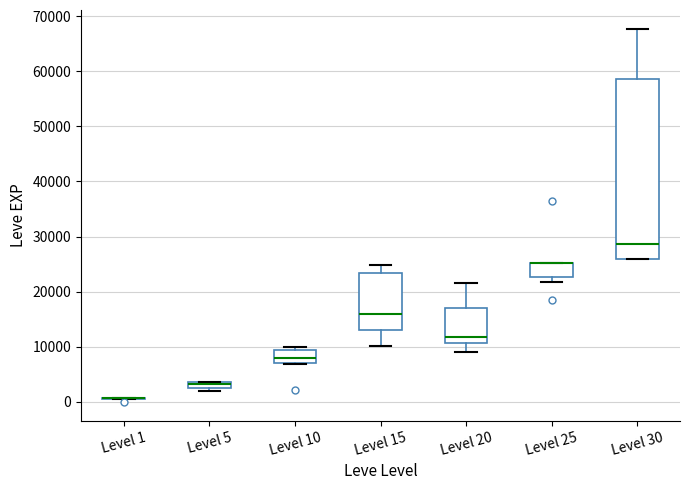

Where is the lower edge of the box for Level 20 on the y-axis? The values are not printed on the chart, so give them approximately, as read against the axis.

11000